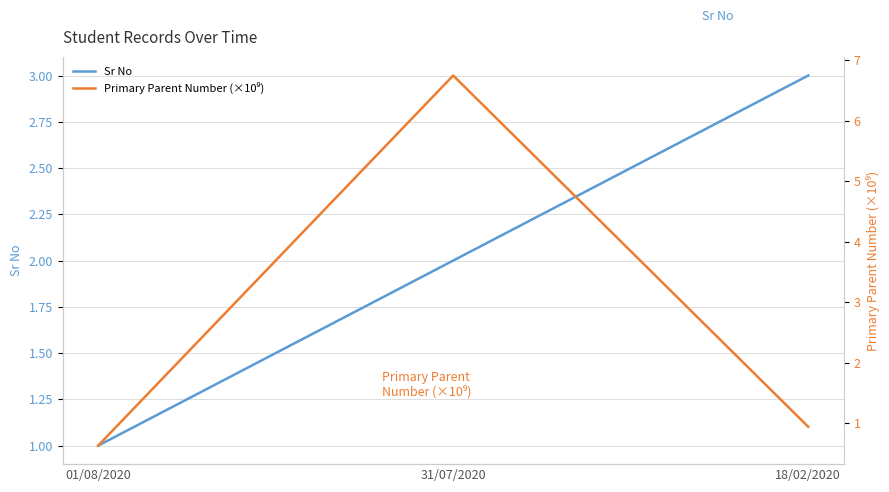

Which category has the lowest value across all series?

01/08/2020